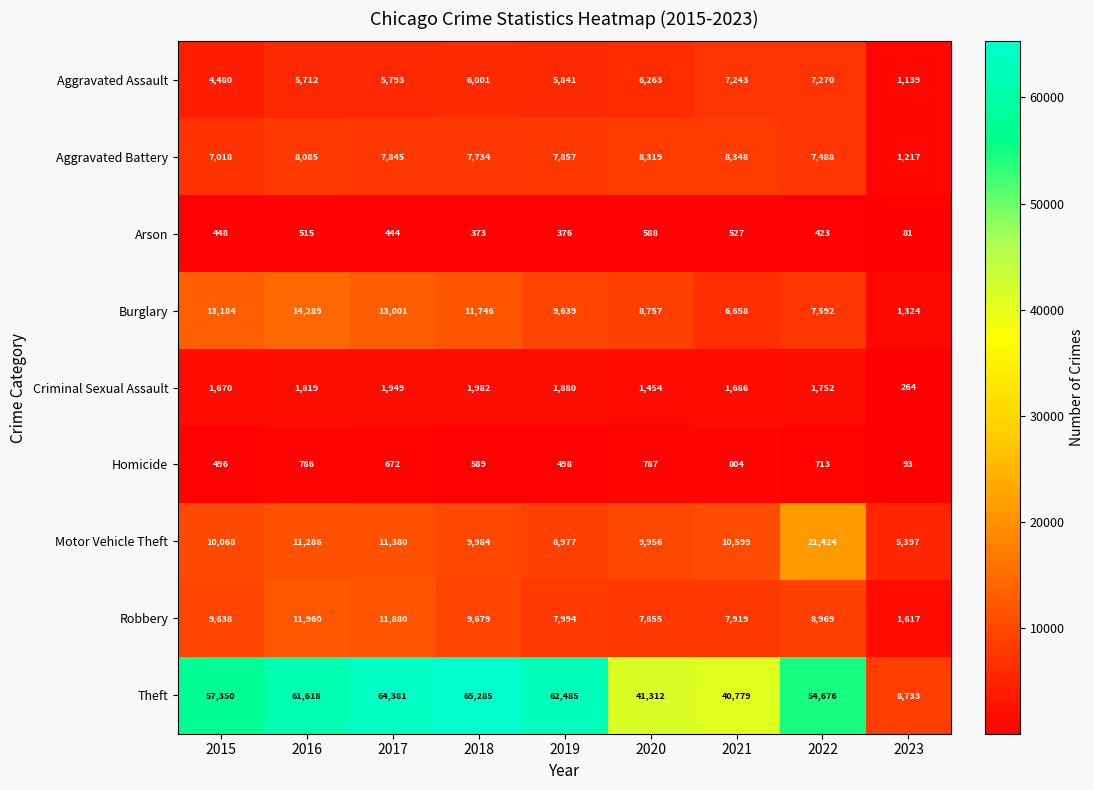

Rank the series by their maximum value, from highest to lowest.

Theft, Motor Vehicle Theft, Burglary, Robbery, Aggravated Battery, Aggravated Assault, Criminal Sexual Assault, Homicide, Arson